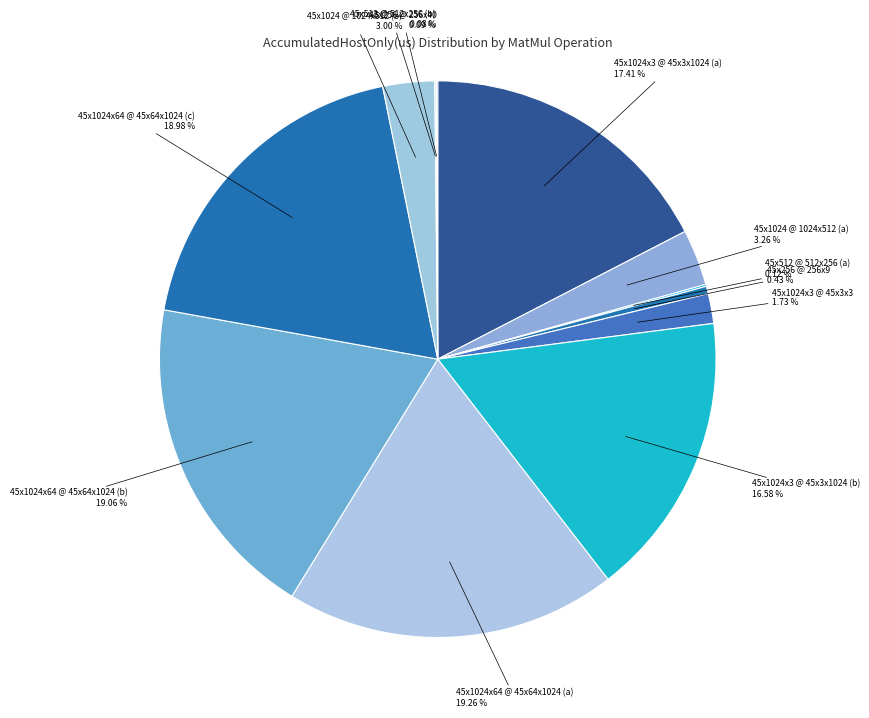

What is the ratio of the value at 45x1024 @ 1024x512 (a) to the value at 45x256 @ 256x9?

7.6